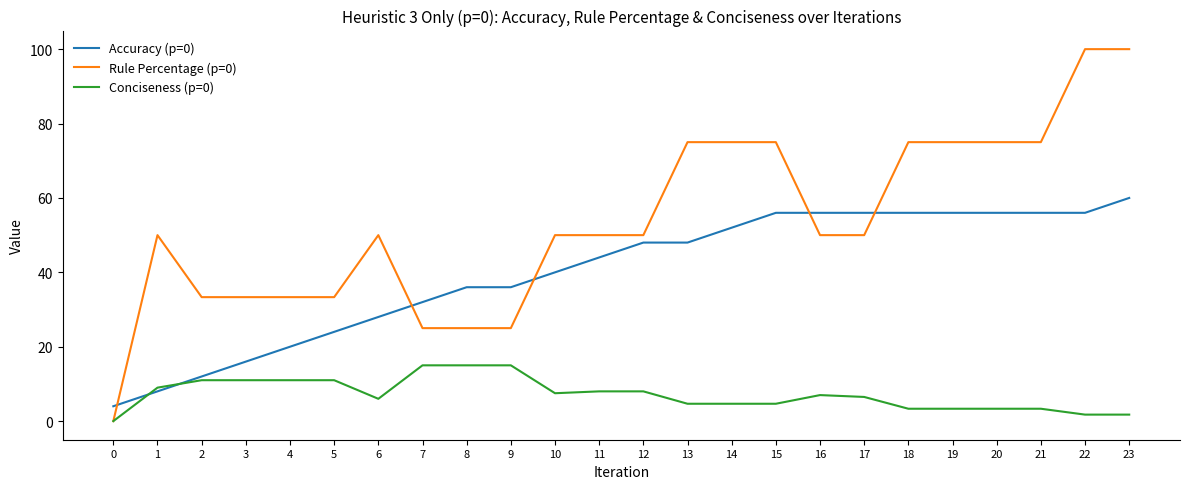

What is the average value of the Accuracy (p=0) series?

39.8